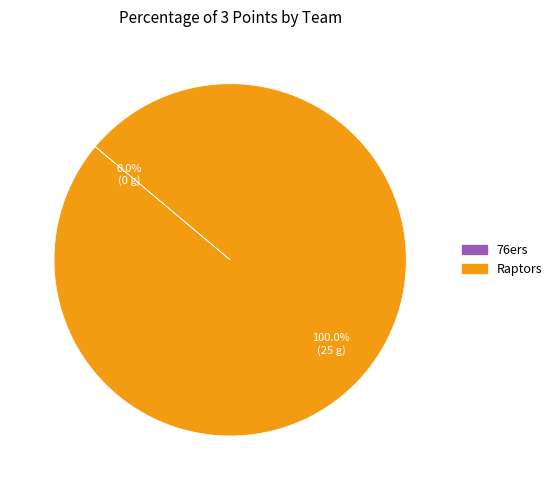

What is the largest slice in the pie chart?

Raptors